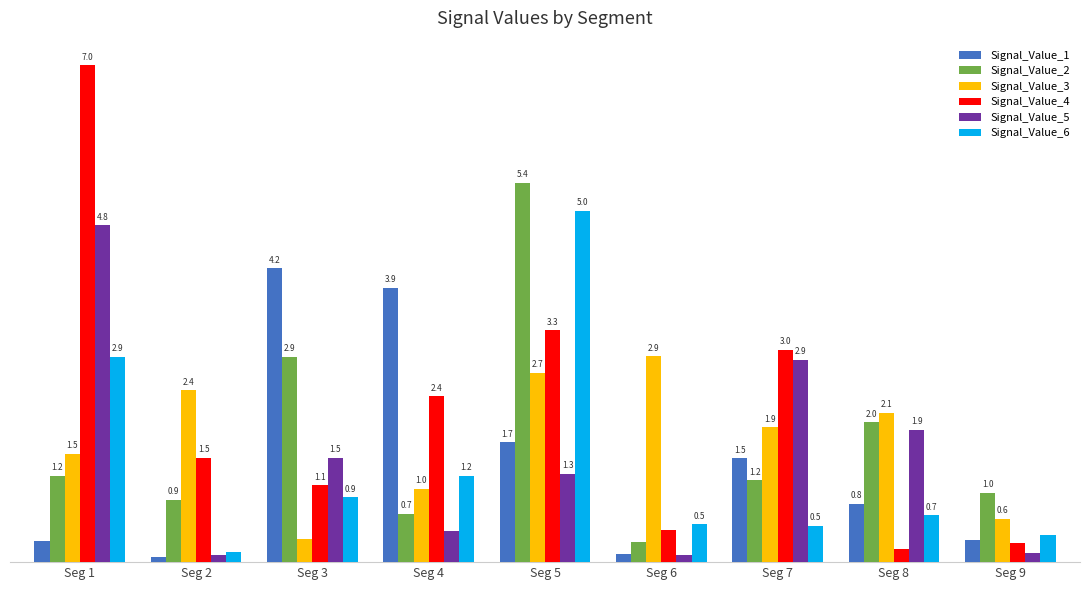

List the series in order of their peak value, highest first.

Signal_Value_4, Signal_Value_2, Signal_Value_6, Signal_Value_5, Signal_Value_1, Signal_Value_3